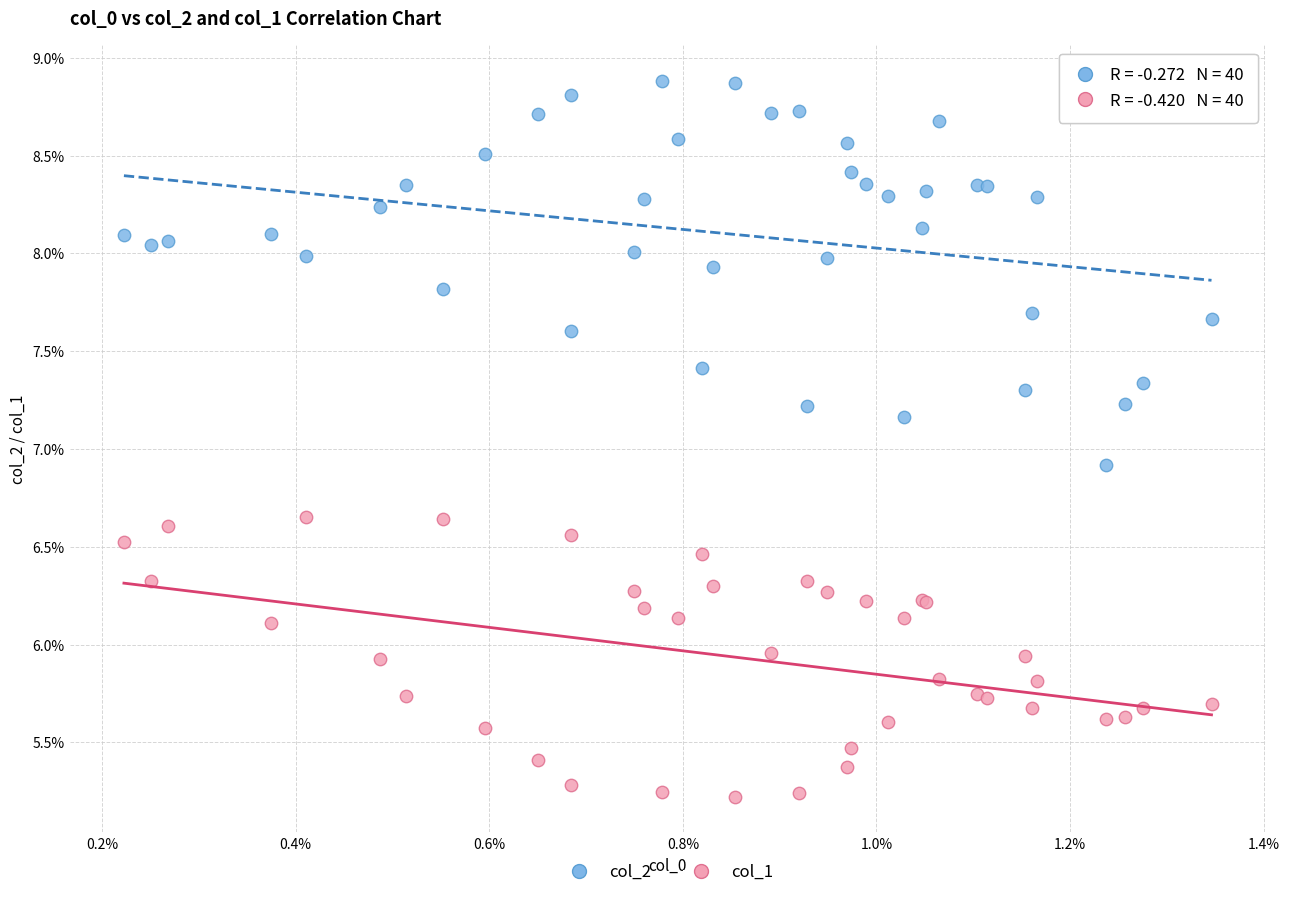

What is the X range (max minus min) for the scatter plot?

1.1